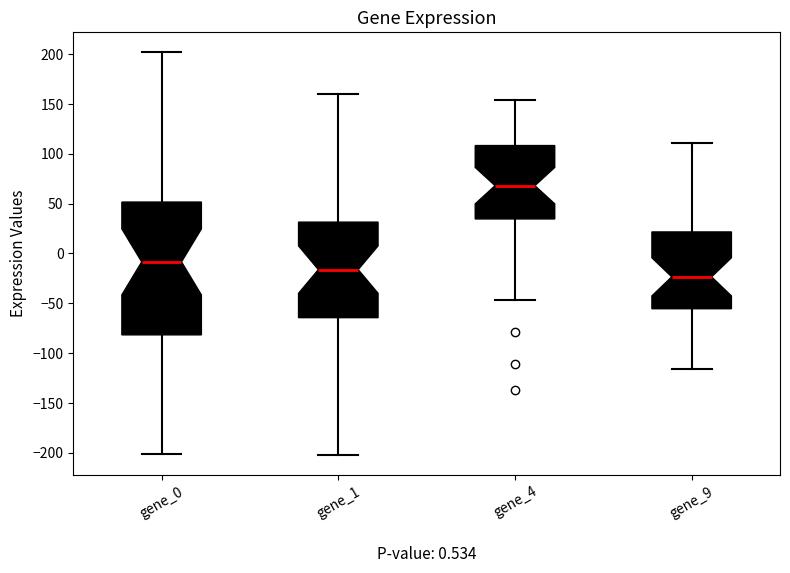

Which box is the tallest, from its lower edge to its upper edge?

gene_0